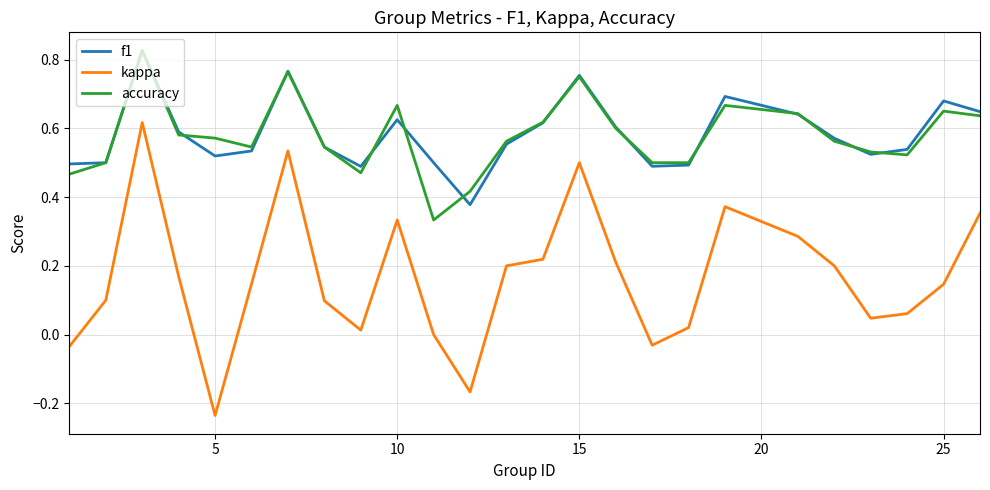

True or false: kappa and f1 intersect in this chart.

False